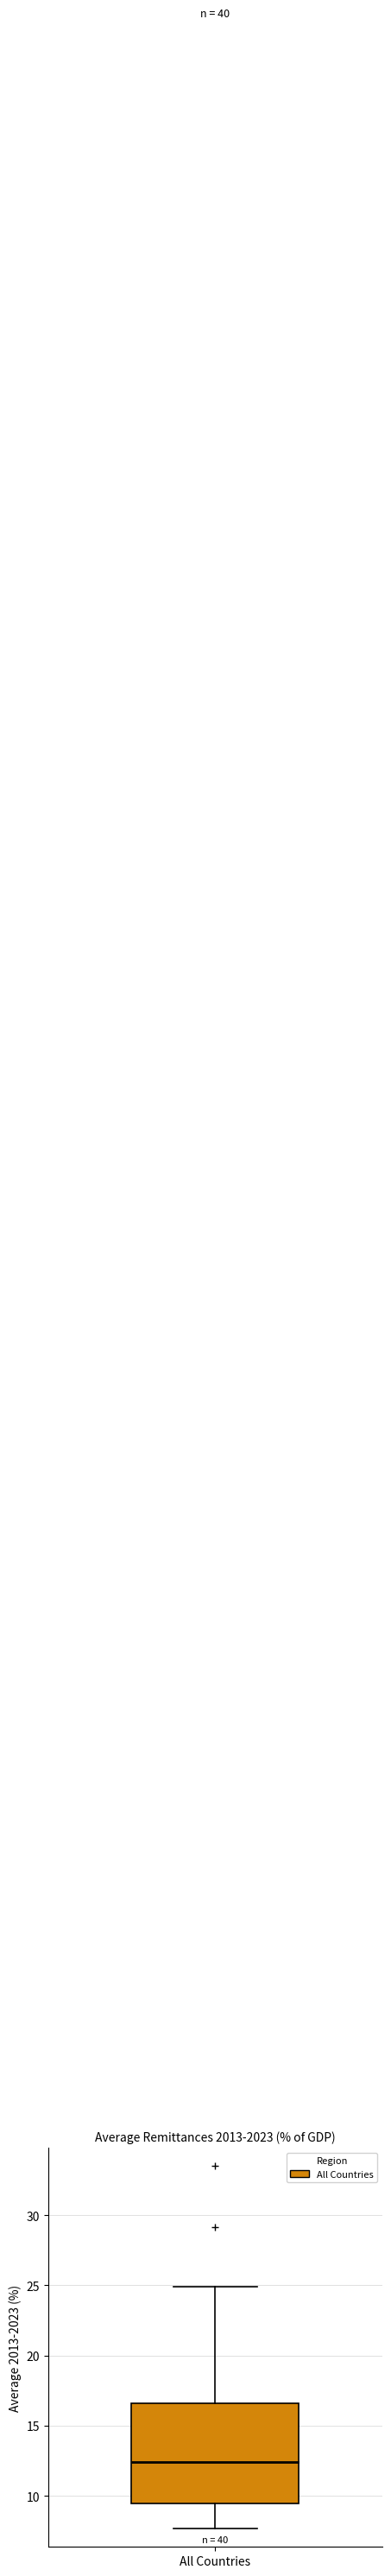

Read this box plot against the y-axis: the position of the median line, the range covered by the box, and the ends of both whiskers. The values are not printed on the chart, so give them approximately, as read against the axis.

median 12.5, box 9.5 to 16.5, whiskers 7.5 to 25.0